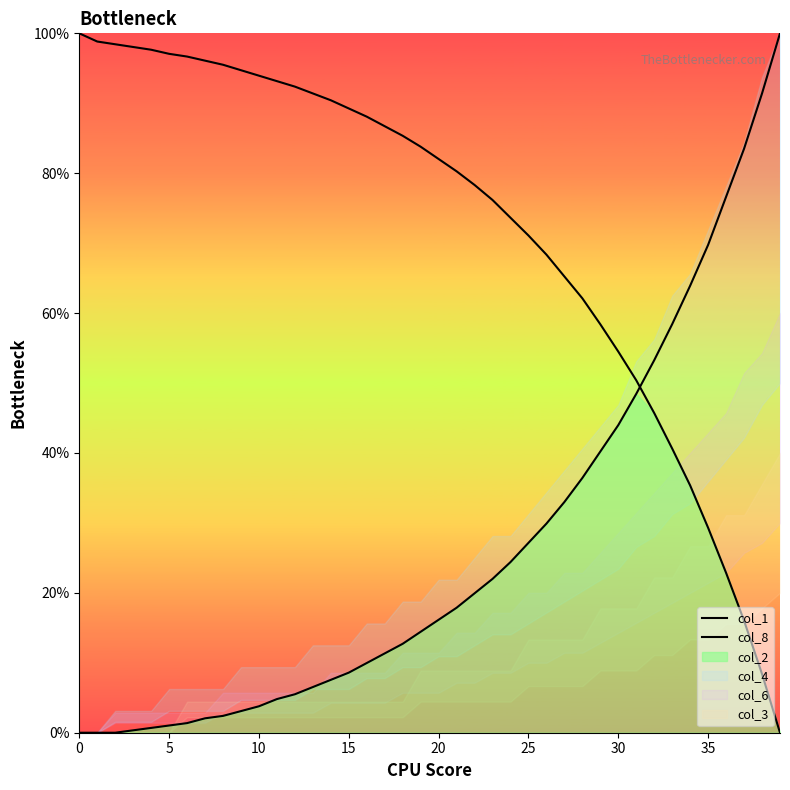

Which series has the largest range (max minus min)?

col_1